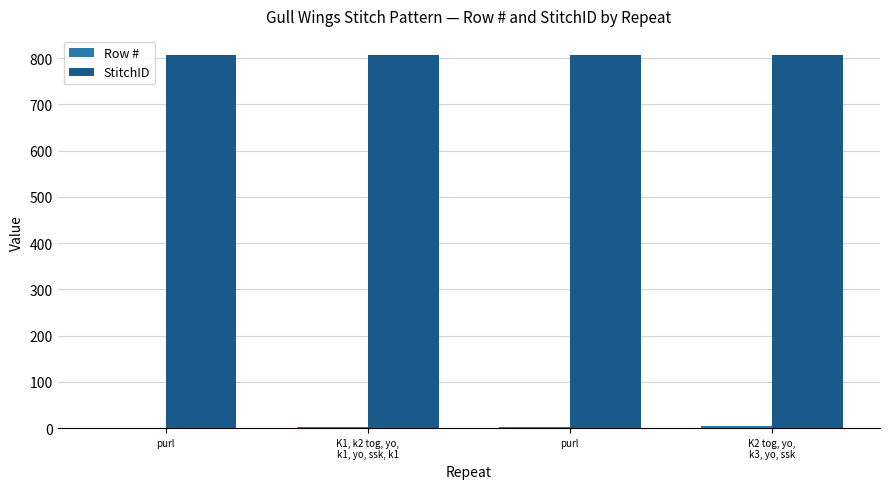

Rank the categories by StitchID value from highest to lowest.

purl, K1, k2 tog, yo,
k1, yo, ssk, k1, purl, K2 tog, yo,
k3, yo, ssk